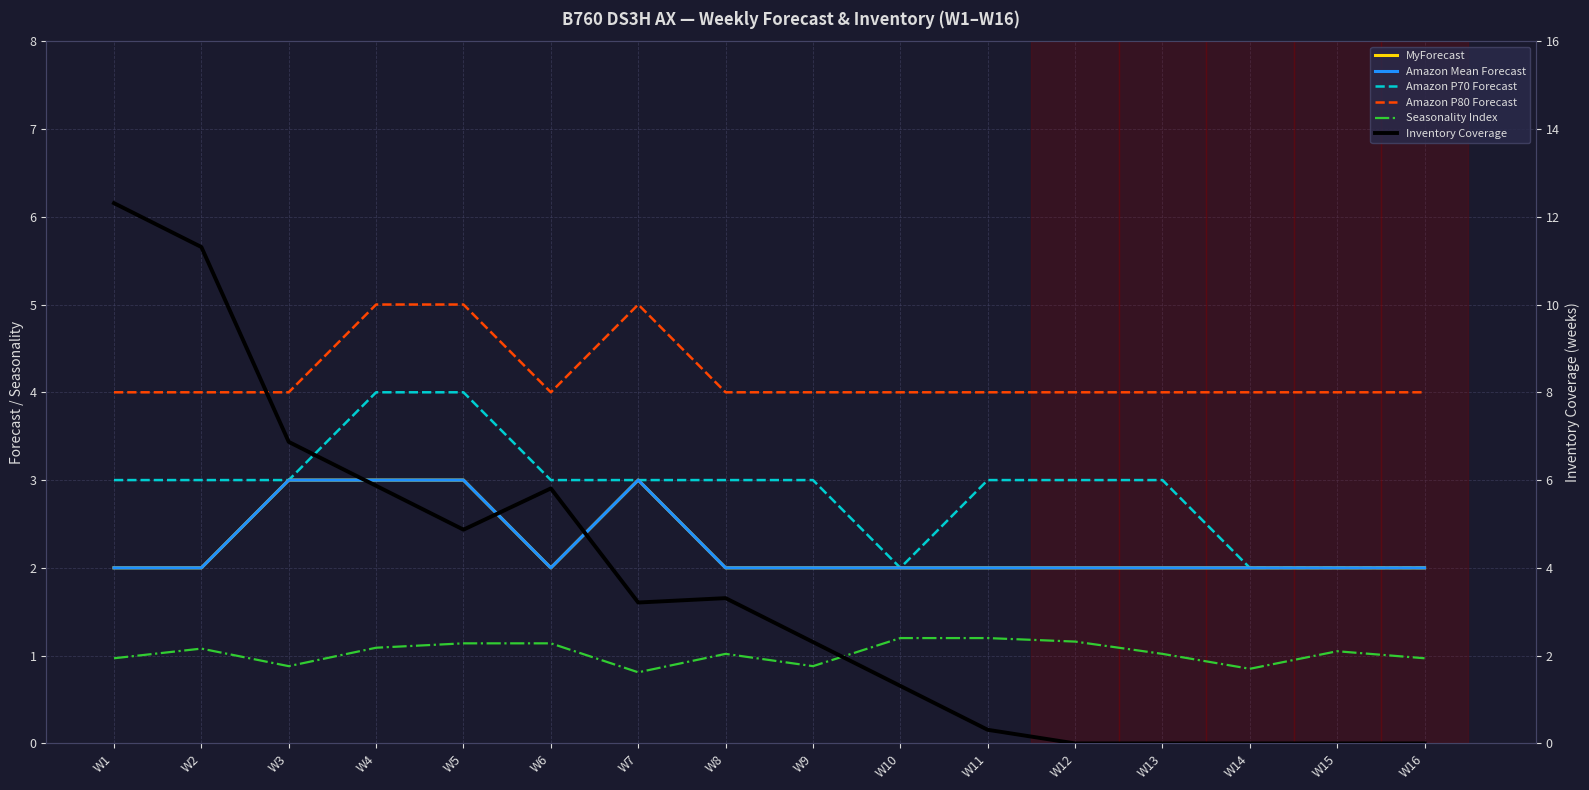

Which series changed the most between W1 and W7?

Inventory Coverage